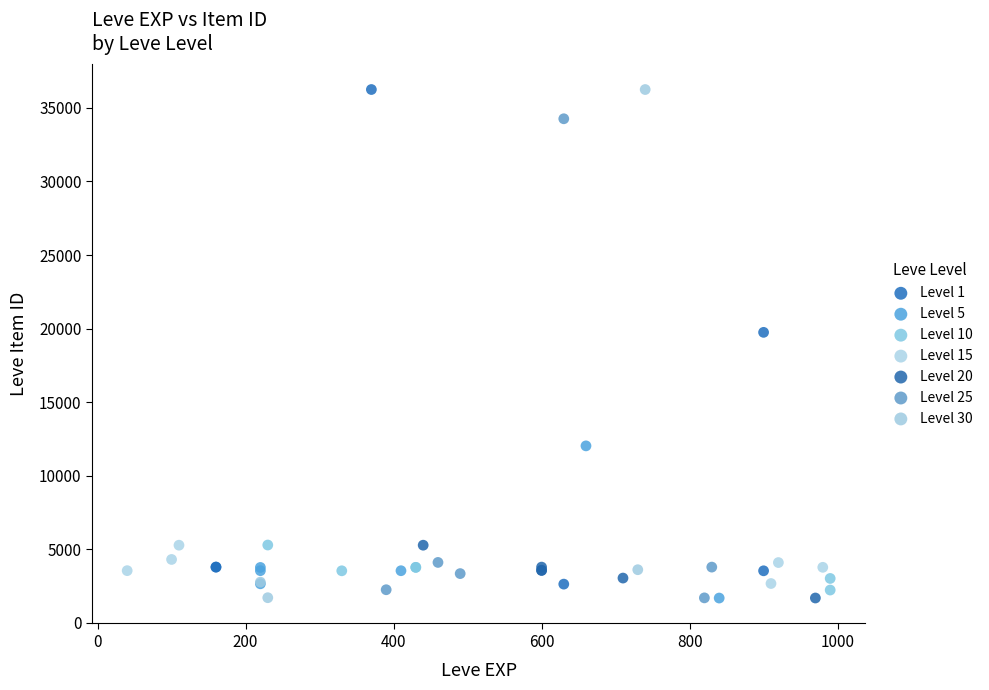

Which series has the largest Y range (max minus min)?

Level 30